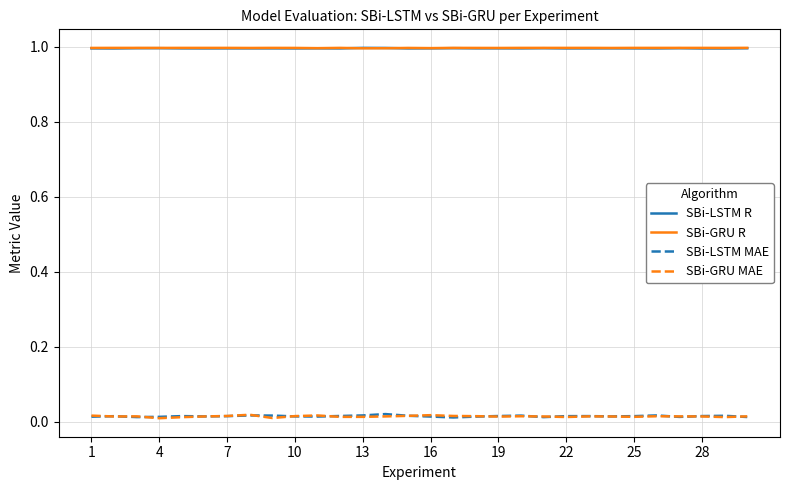

What is the greatest value displayed?

1.0